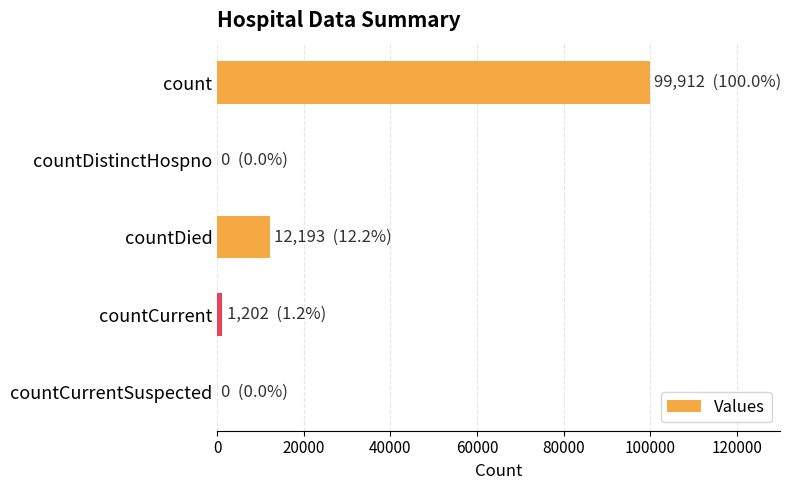

Where is the data nearest to the value 49956?

countDied